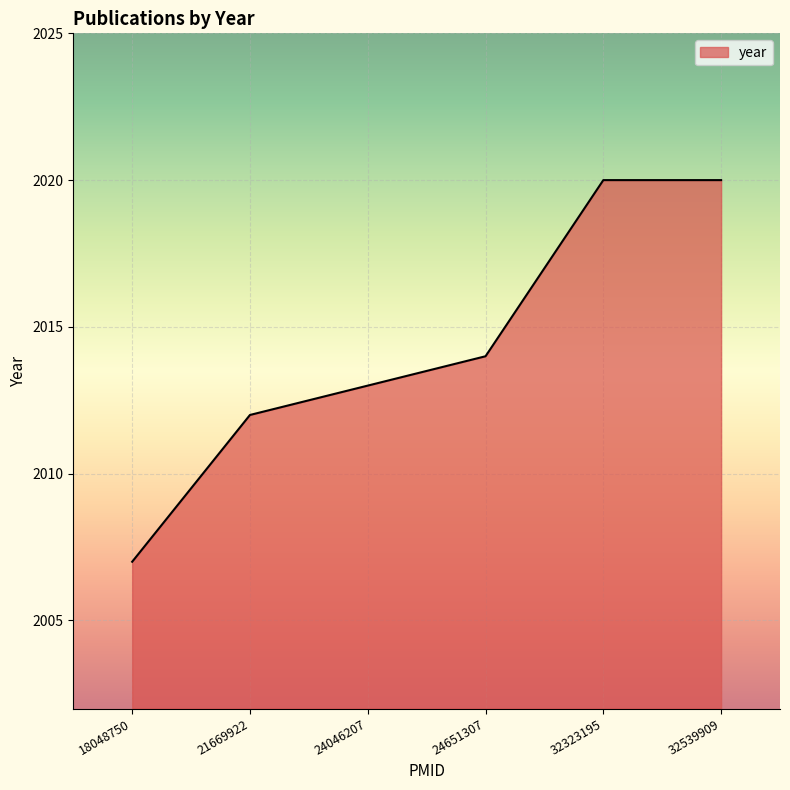

What is the maximum value shown in the chart?

2020